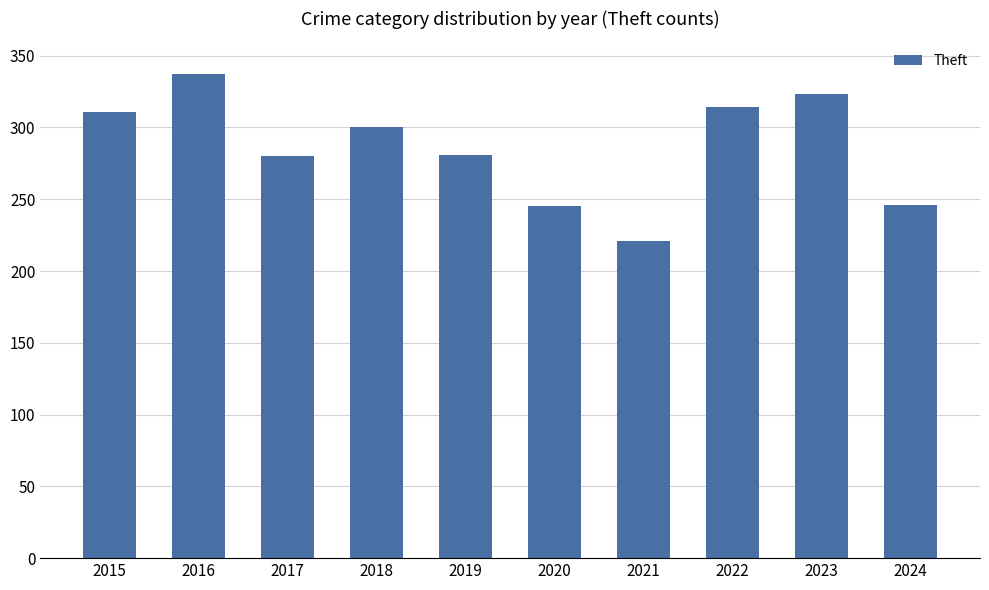

What is the minimum value shown in the chart?

221